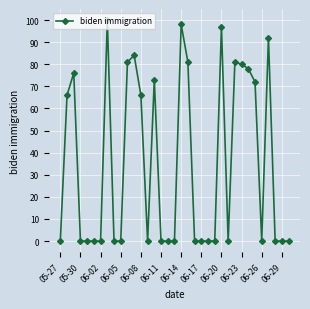

What is the sum of all values?

1225